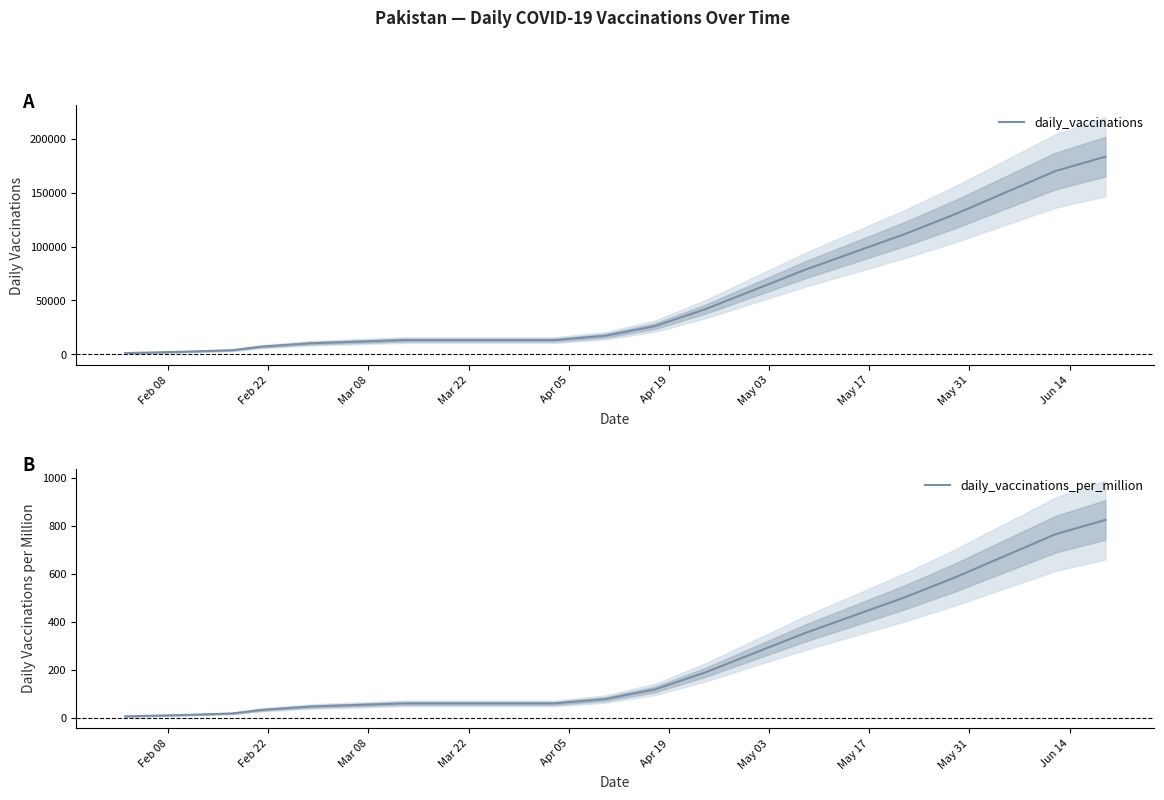

What is the difference between the maximum and minimum values in the daily_vaccinations_per_million series?

820.0